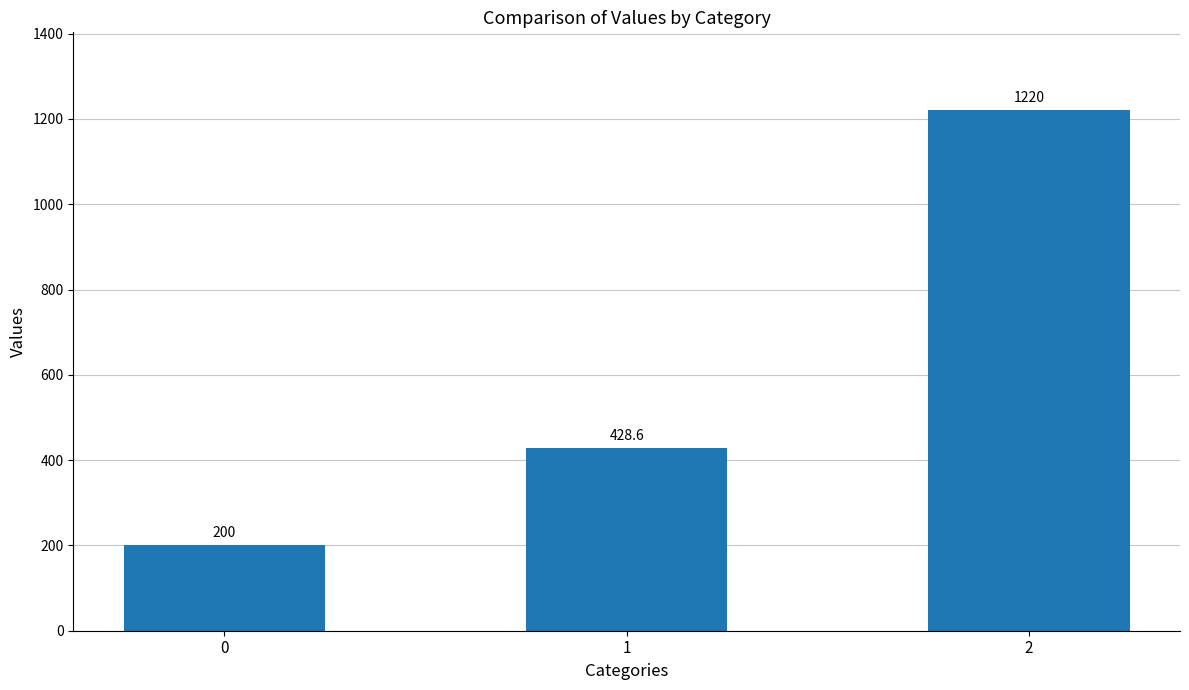

Does the chart contain stacked bars?

No